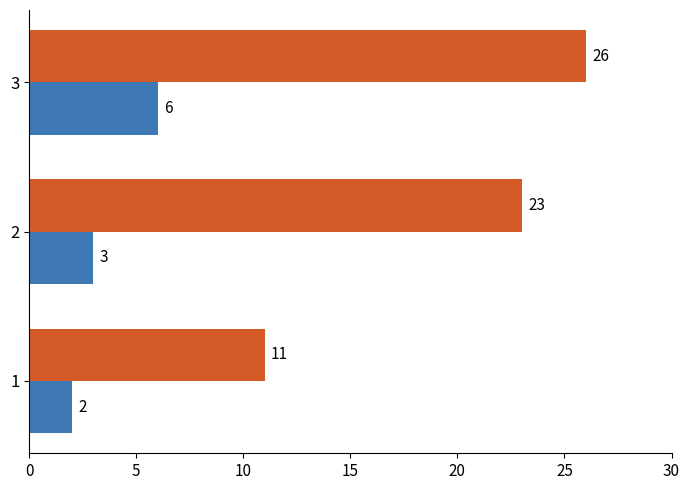

What is the total value across all series at 2?

26